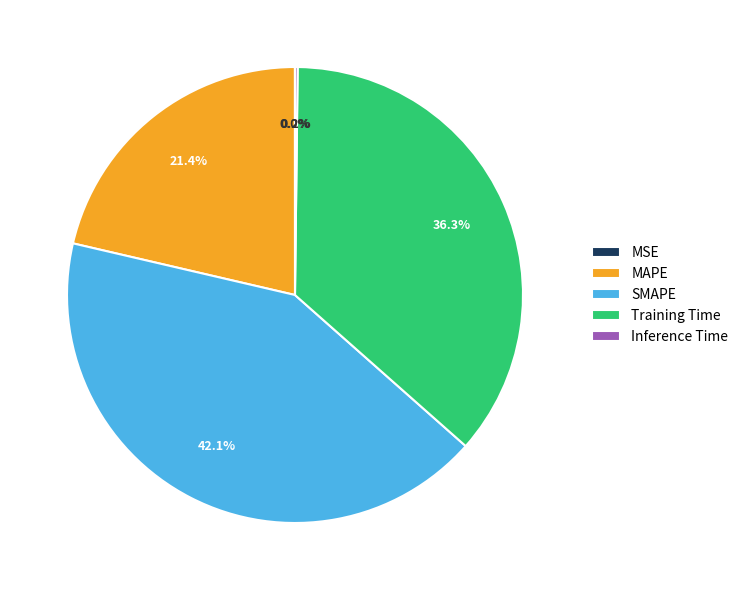

Is there any slice that represents more than half of the pie?

No